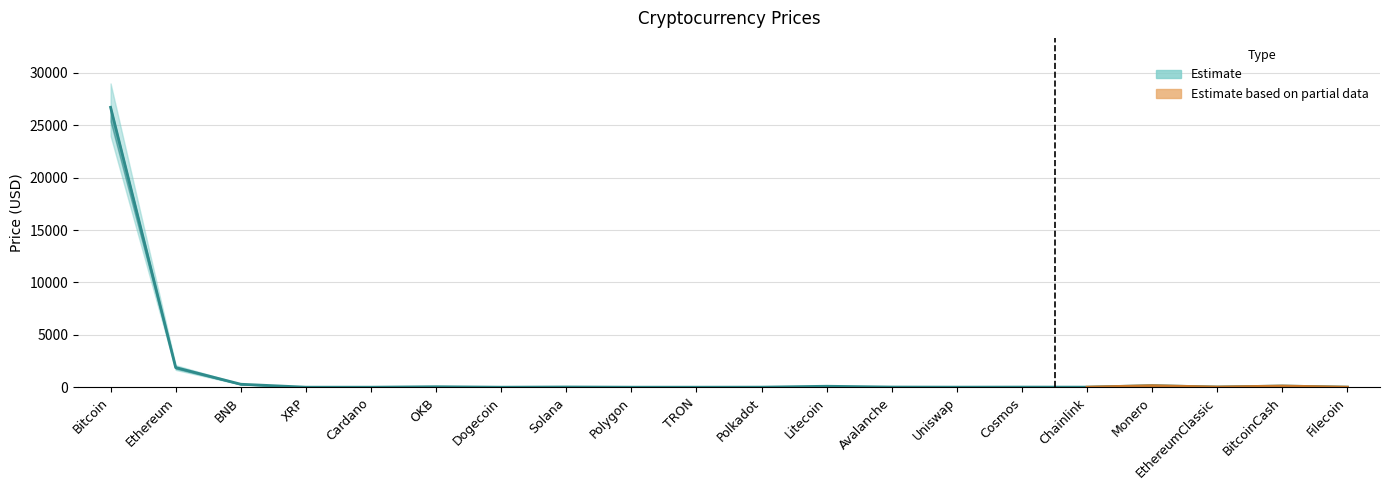

True or false: Price_lower has a value of 0.3 at XRP.

False